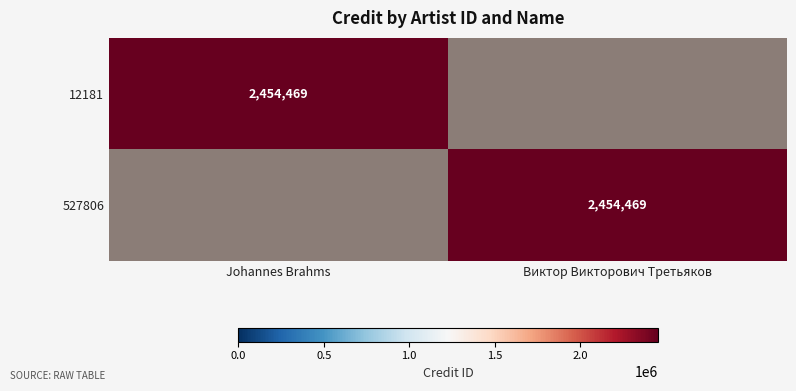

Is it true that 12181 equals 4286980 at Johannes Brahms?

False